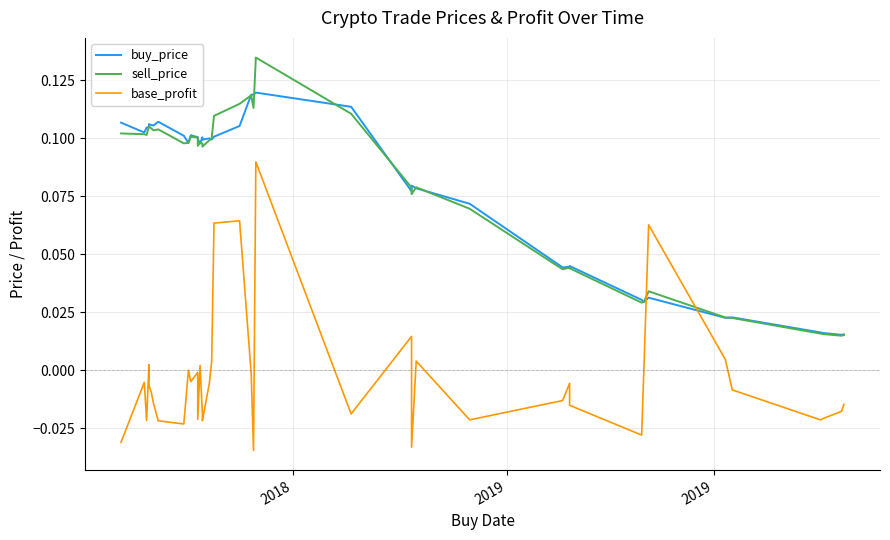

What is the difference between the second highest and second lowest values in the sell_price series?

0.1